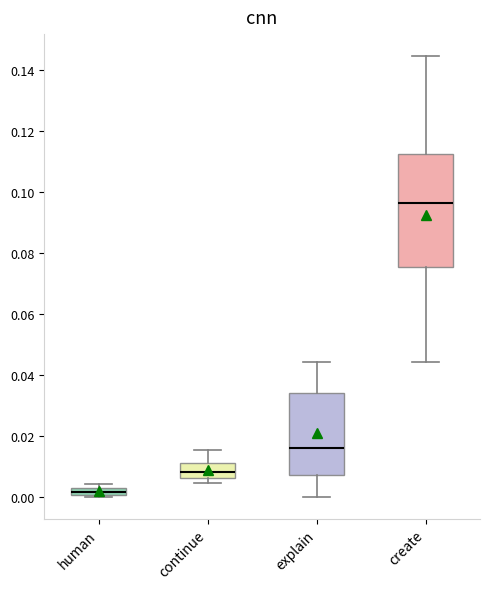

Which box's median line is the highest?

create